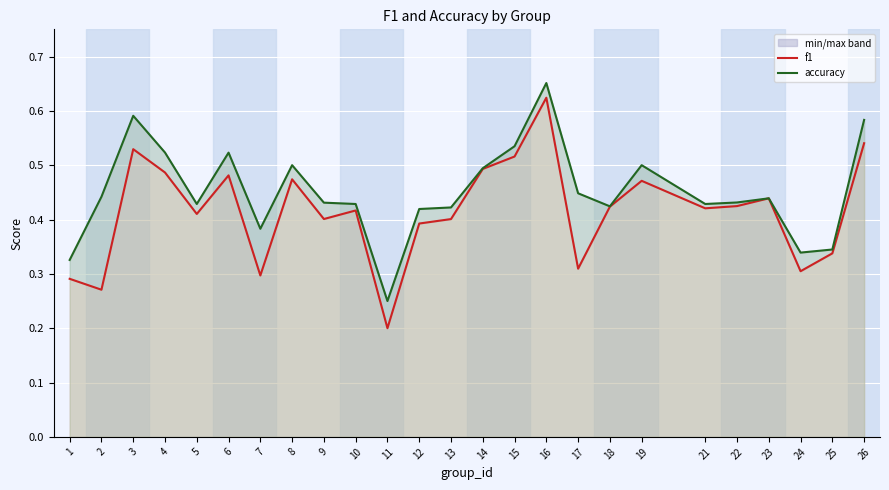

What is the lowest value of the f1 series?

0.2